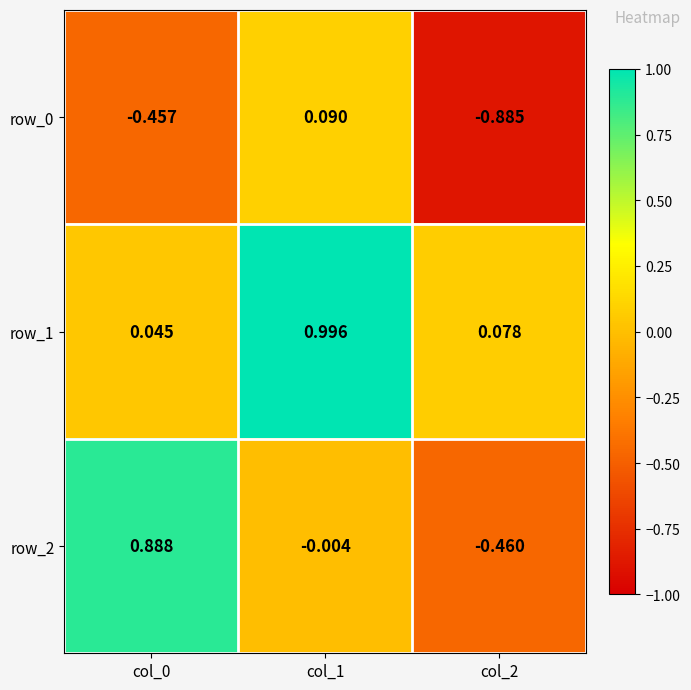

What is the approximate value of row_1 at col_1?

1.0